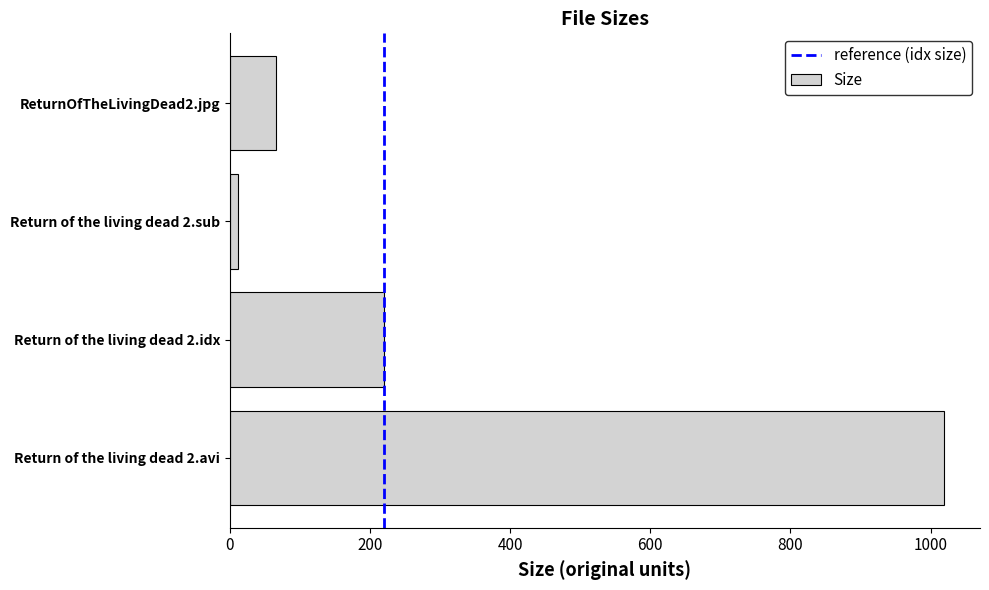

What is the difference between the values at Return of the living dead 2.avi and Return of the living dead 2.idx?

799.7